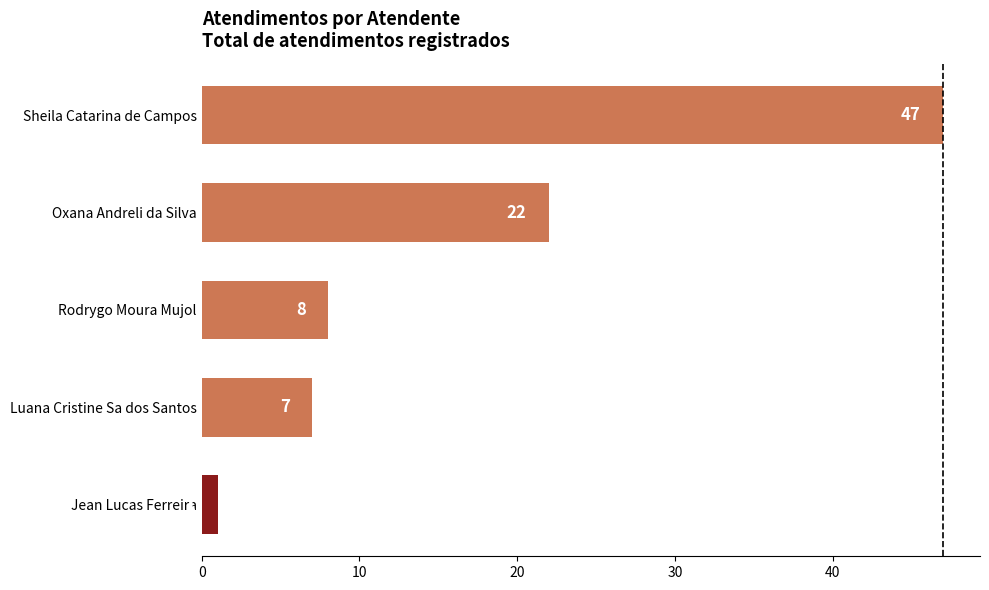

Reading top to bottom, transcribe all the data shown in this chart.

Sheila Catarina de Campos=47	Oxana Andreli da Silva=22	Rodrygo Moura Mujol=8	Luana Cristine Sa dos Santos=7	Jean Lucas Ferreira=1